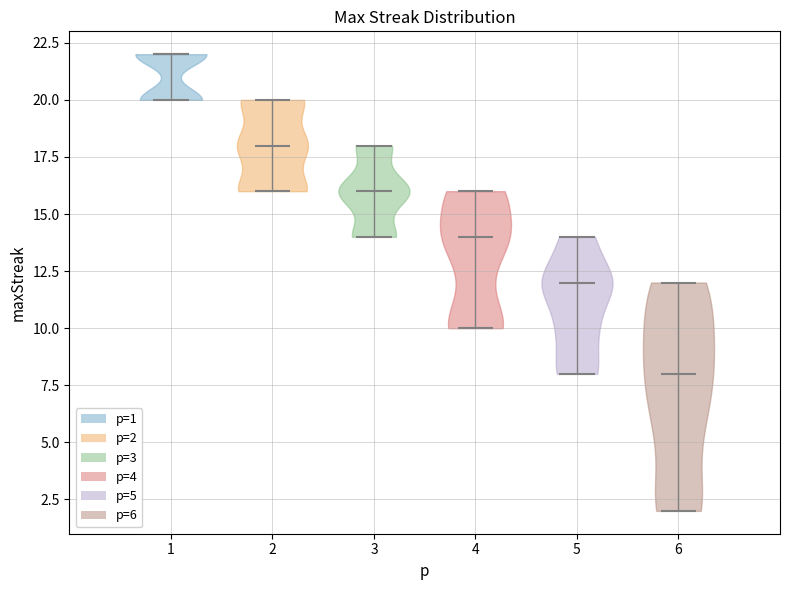

Reading left to right, read every violin against the y-axis: where its median line is, and the lowest and highest points it reaches. The values are not printed on the chart, so give them approximately, as read against the axis.

1: median line 22, lowest point 20, highest point 22
2: median line 18, lowest point 16, highest point 20
3: median line 16, lowest point 14, highest point 18
4: median line 14, lowest point 10, highest point 16
5: median line 12, lowest point 8, highest point 14
6: median line 8, lowest point 2, highest point 12